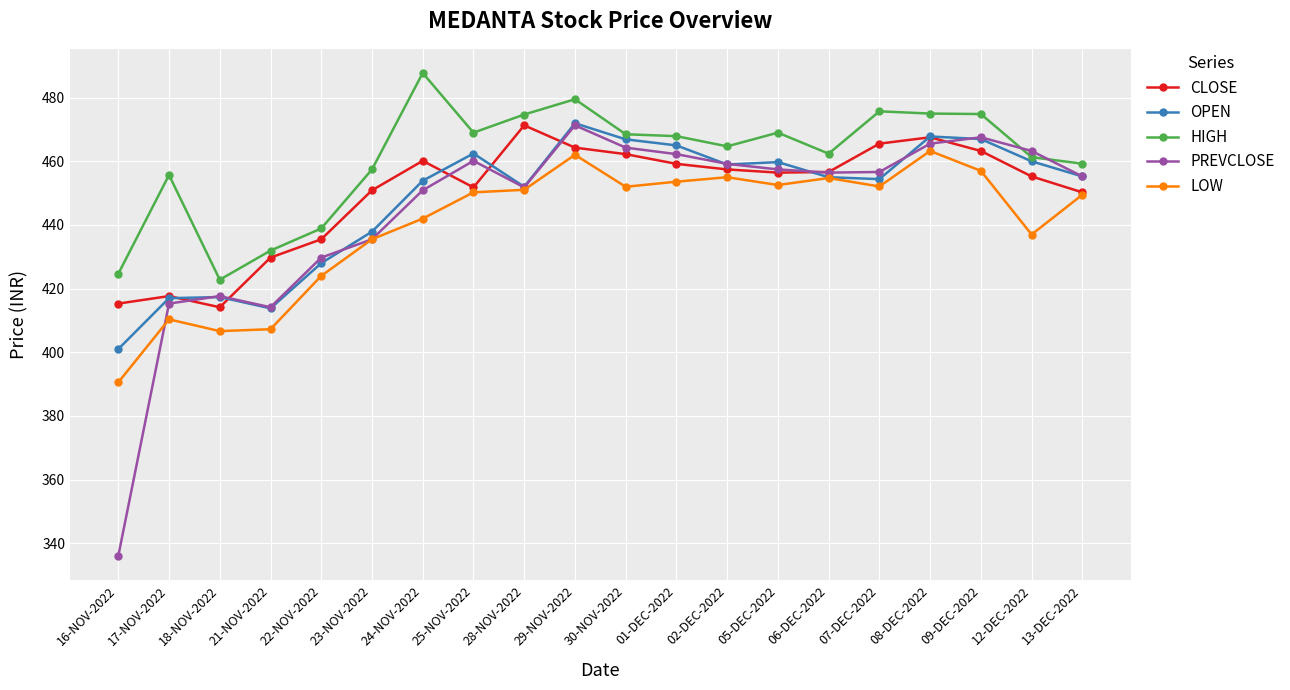

Which series has the widest spread of values?

PREVCLOSE